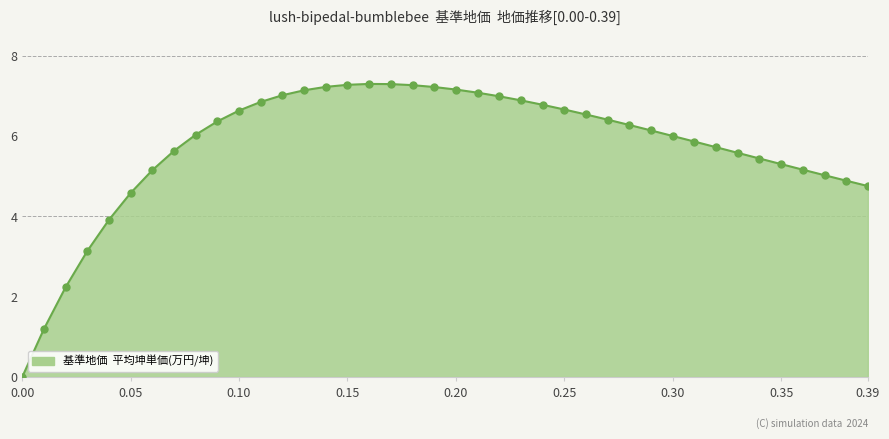

What is the maximum value shown in the chart?

7.3